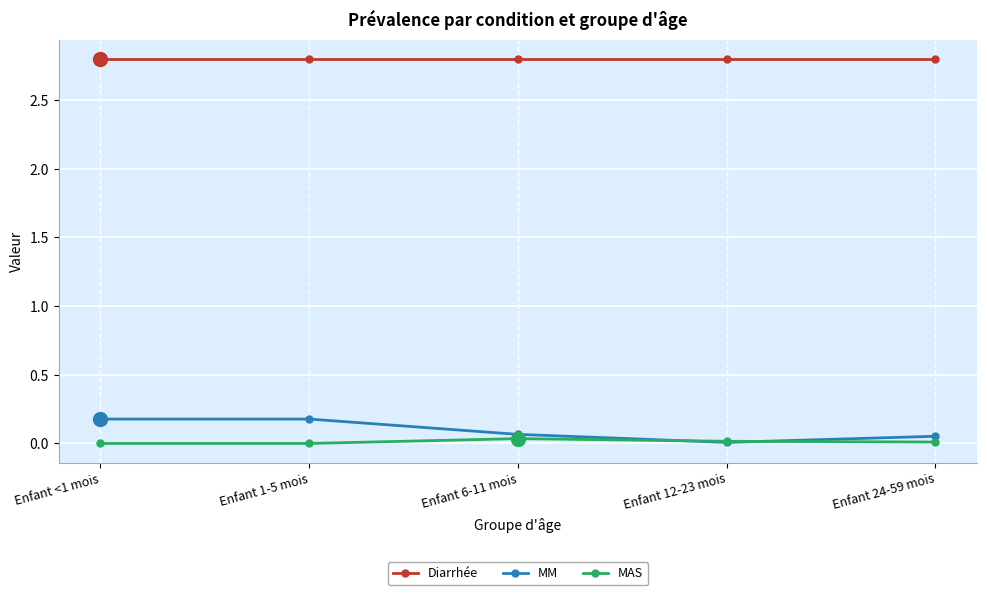

True or false: Diarrhée and MAS cross at least once.

False